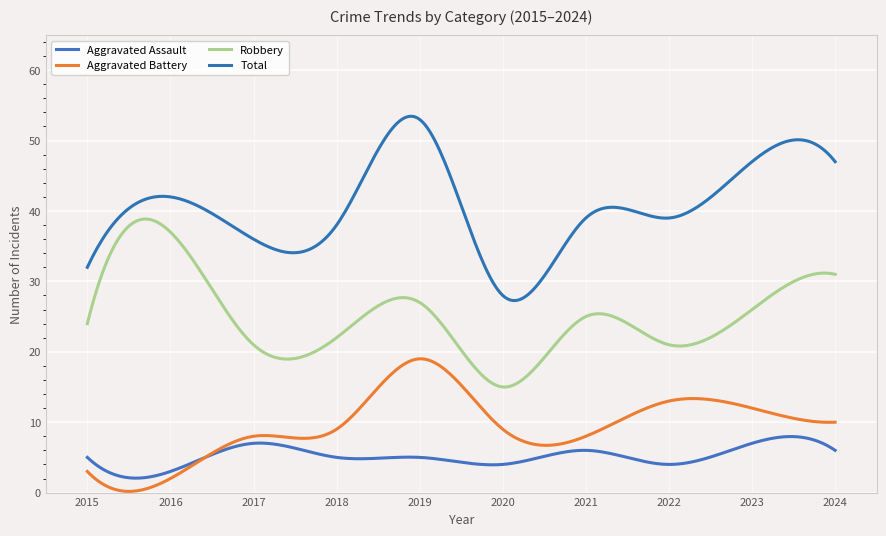

Is this an area chart (filled region under the line)?

No